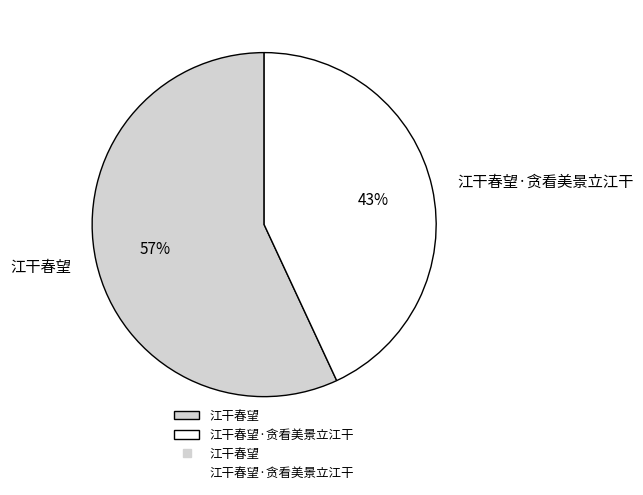

Does 江干春望·贪看美景立江干 account for over 50% of the chart?

No